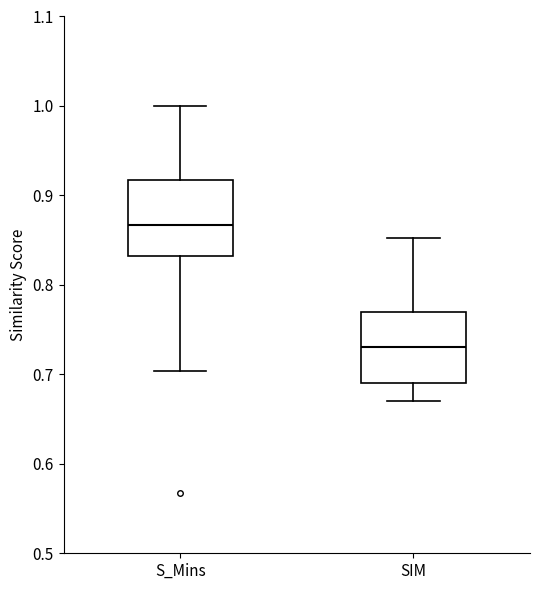

Reading left to right, transcribe this box plot: for each box, give where its median line is, the range the box spans, and where its two whiskers end, as read against the y-axis. The values are not printed on the chart, so give them approximately, as read against the axis.

S_Mins: median 0.87, box 0.83 to 0.92, whiskers 0.70 to 1.00
SIM: median 0.73, box 0.69 to 0.77, whiskers 0.67 to 0.85